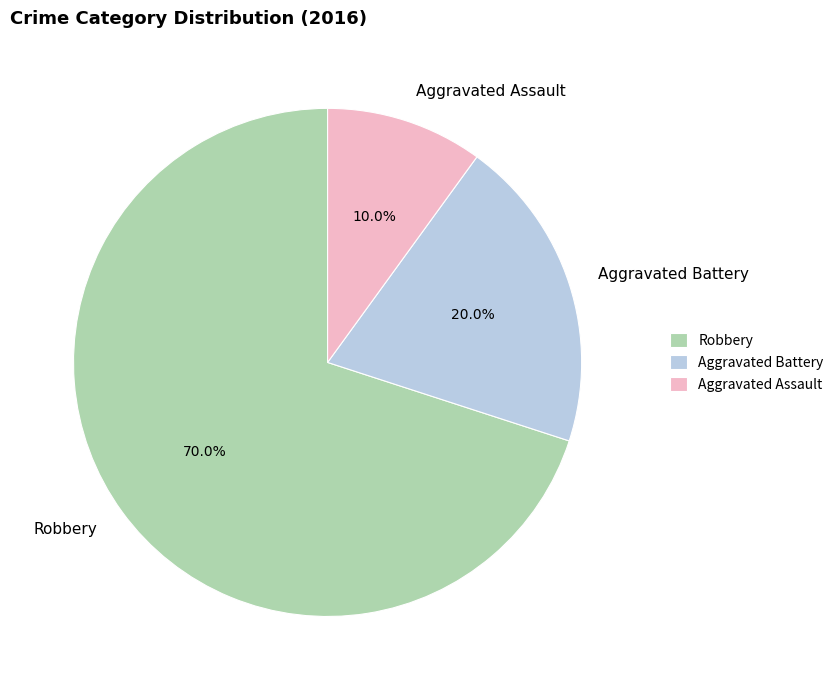

Which category has the biggest portion of the pie?

Robbery